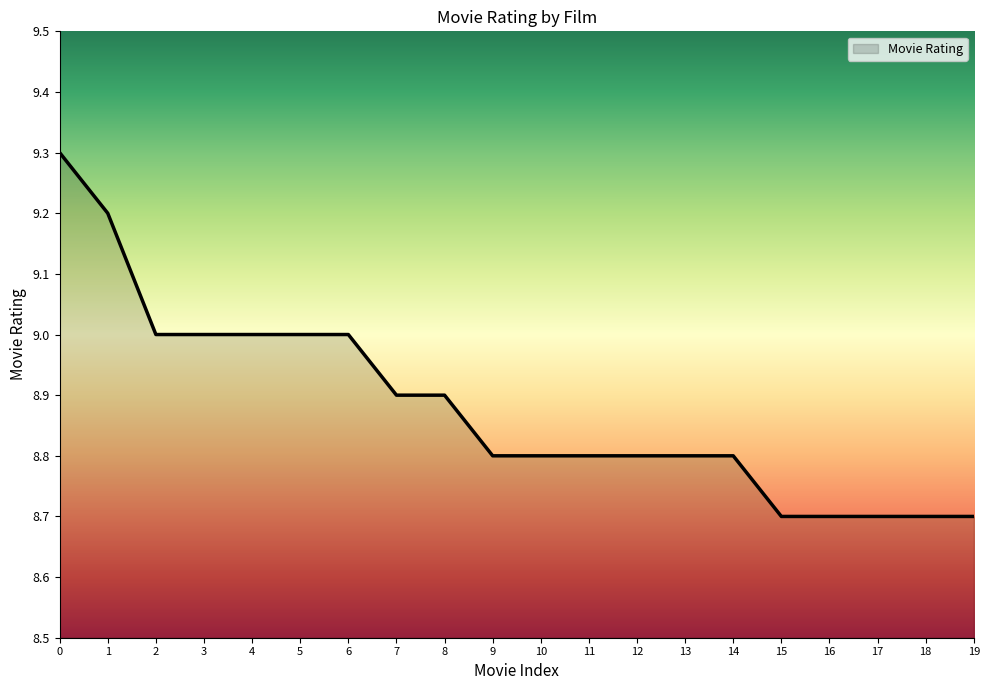

The value at 5 is 14.1. True or false?

False